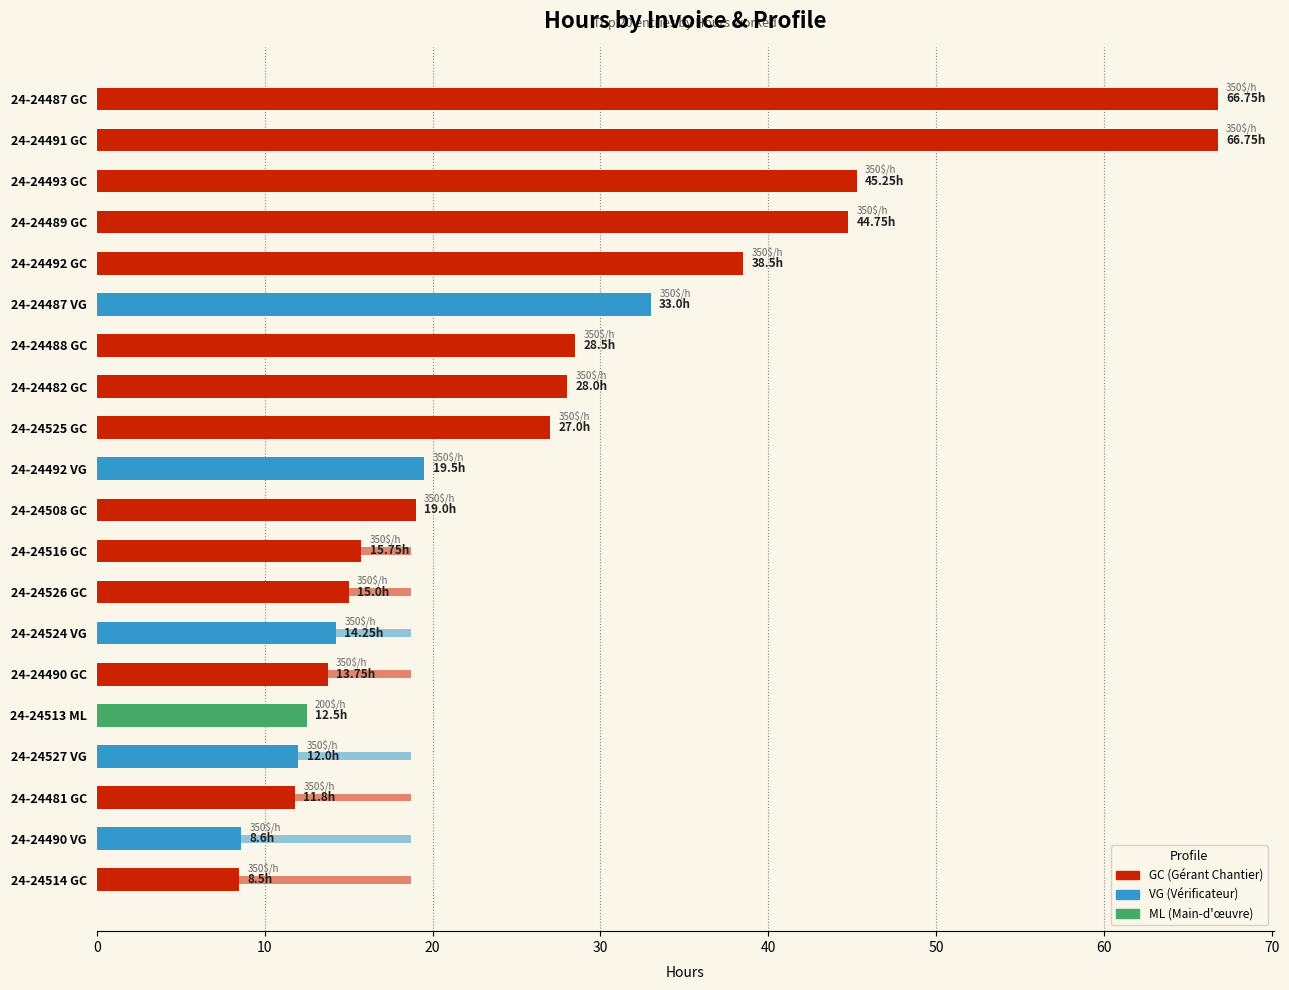

Which series has the largest total across all categories?

Hours